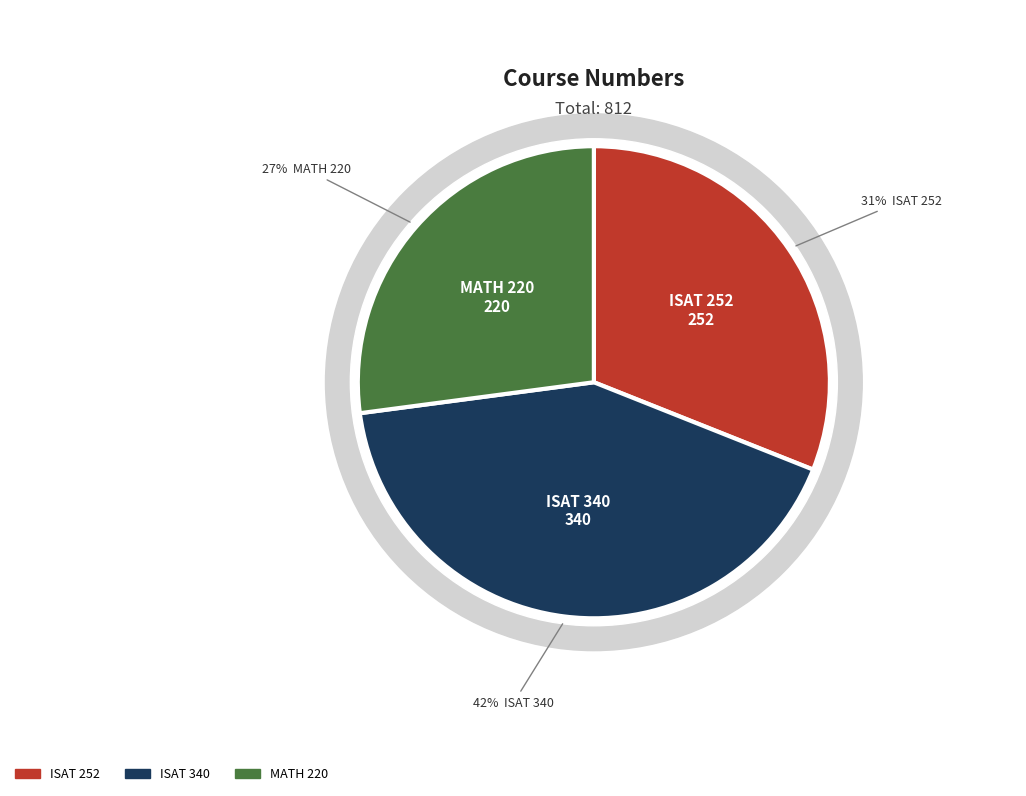

To the nearest percent, what percentage of the pie is MATH 220?

27%